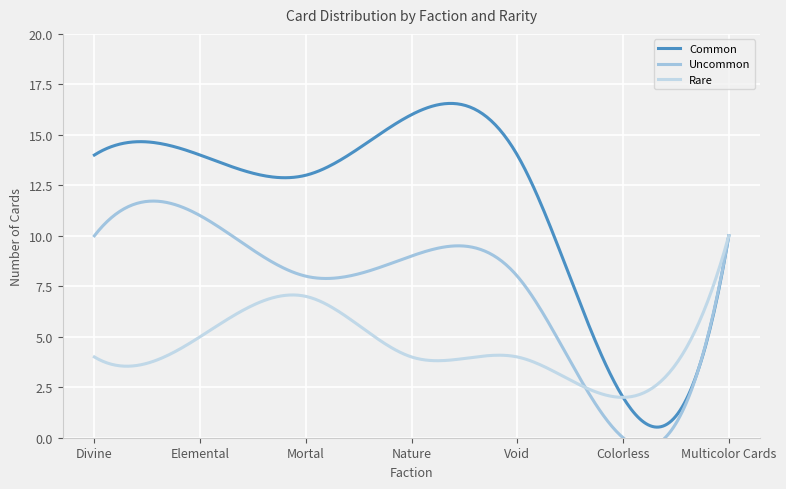

List the series in order of their overall mean, highest first.

Common, Uncommon, Rare